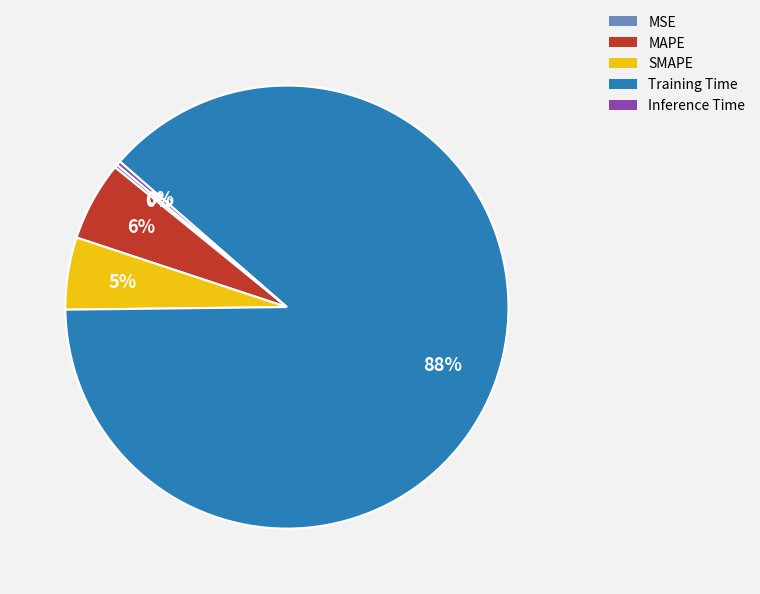

What percentage is the SMAPE slice, to the nearest percent?

5%